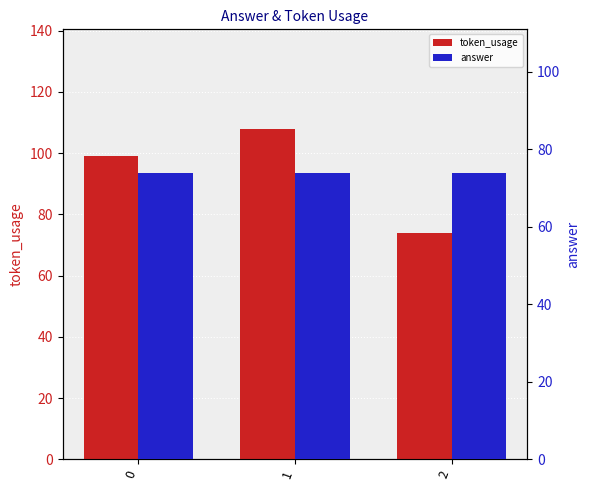

What is the total value across all series at 1?

182